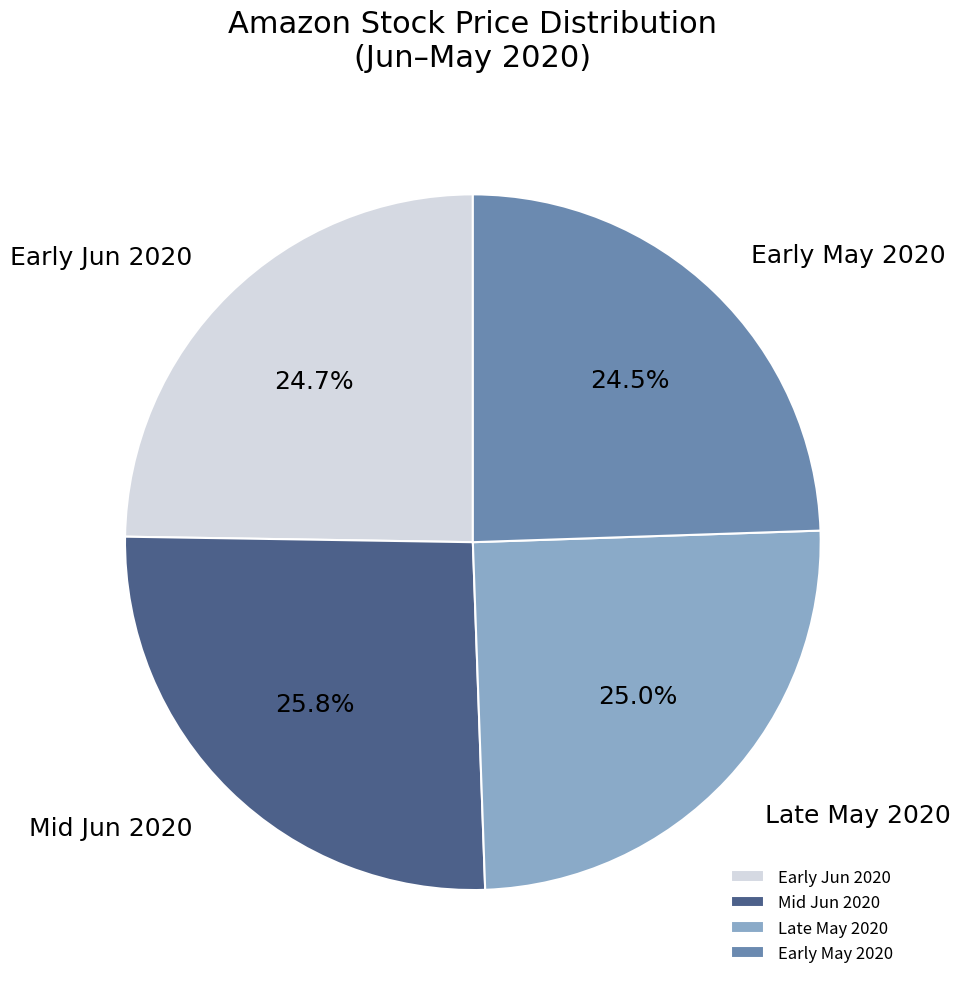

Count the number of slices in the pie.

4